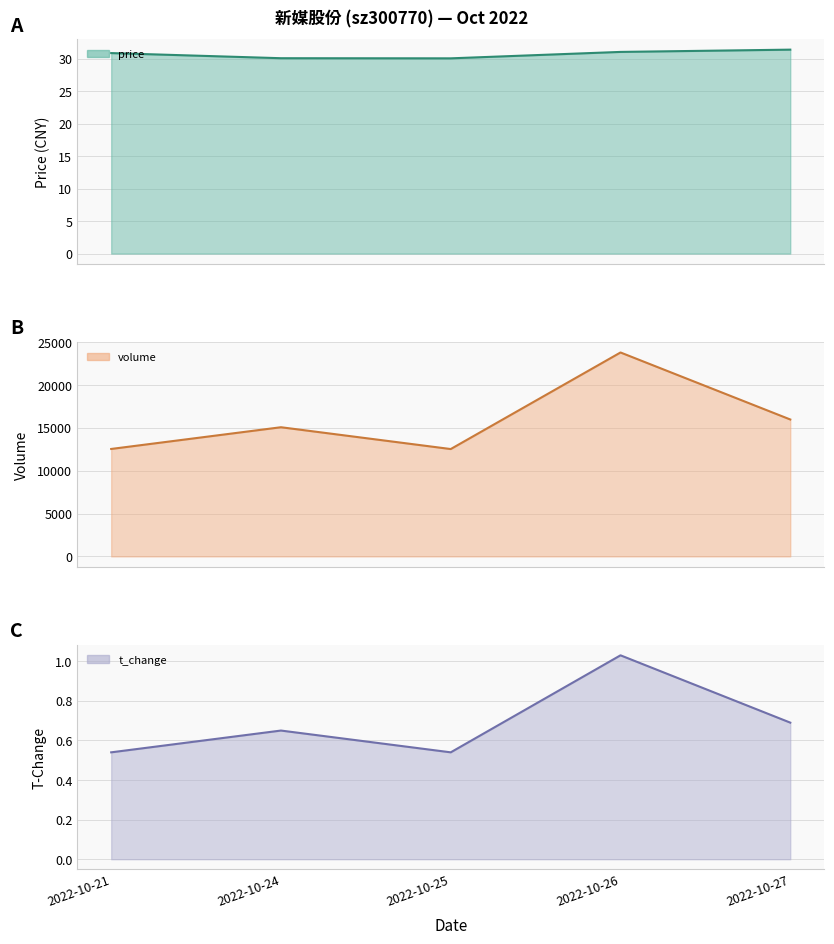

What is the spread (max minus min) of values at 2022-10-24?

15081.4